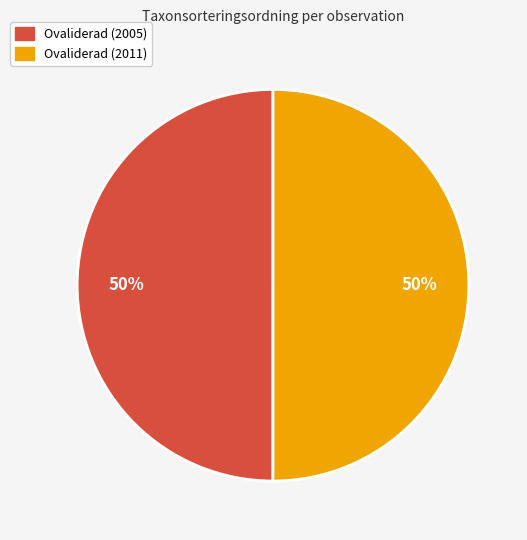

Do Ovaliderad (2011) and Ovaliderad (2005) together represent more than half of the pie?

Yes